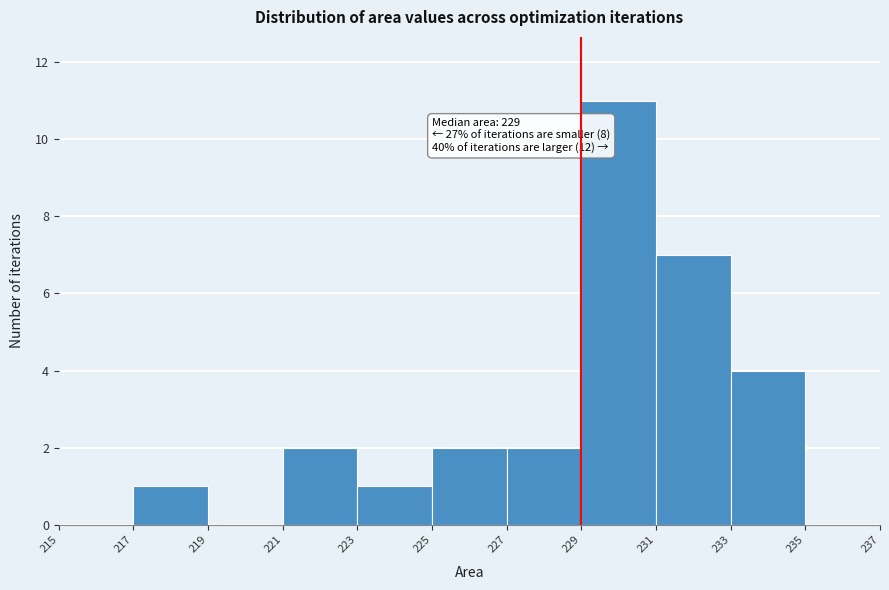

Over which range of the x-axis is the bar tallest?

229 to 231